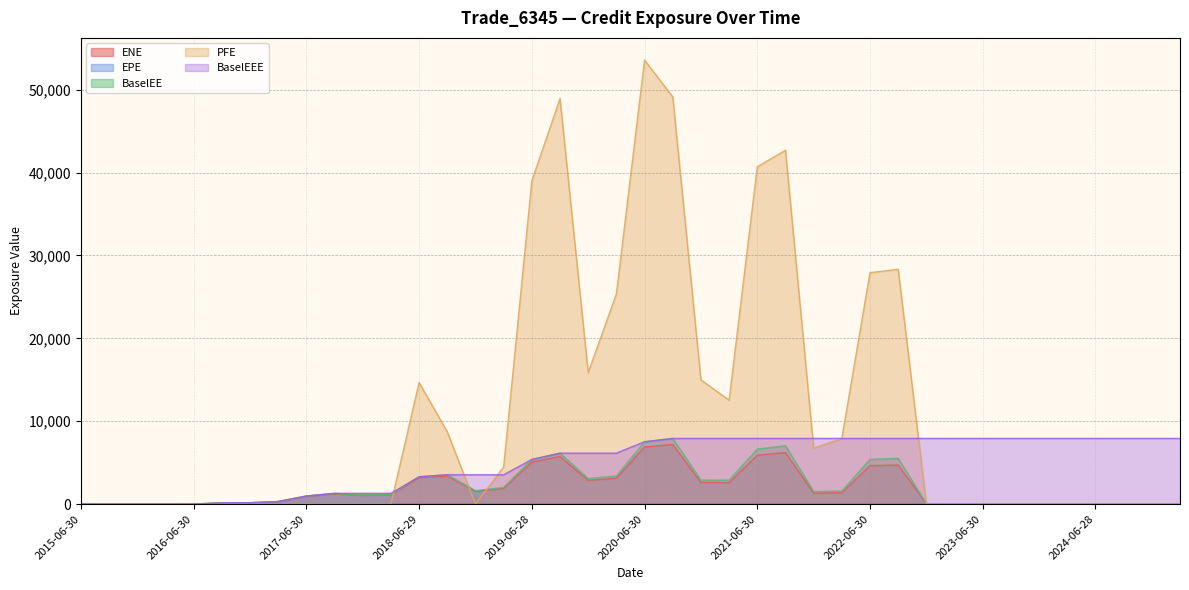

Reading left to right, list all the values displayed in this chart.

ENE: 2015-06-30=0.0	2015-09-30=0.0	2015-12-31=0.0	2016-03-31=0.0	2016-06-30=2.3	2016-09-30=152.2	2016-12-30=162.1	2017-03-31=303.3	2017-06-30=957.4	2017-09-29=1266.9	2017-12-29=1058.0	2018-03-29=1140.1	2018-06-29=3177.2	2018-09-28=3390.5	2018-12-31=1542.2	2019-03-29=1903.7	2019-06-28=5066.9	2019-09-30=5742.4	2019-12-31=2857.5	2020-03-31=3128.5	2020-06-30=6881.3	2020-09-30=7195.3	2020-12-31=2609.4	2021-03-31=2582.6	2021-06-30=5896.3	2021-09-30=6211.1	2021-12-30=1321.4	2022-03-31=1370.0	2022-06-30=4634.2	2022-09-30=4711.4	2022-12-30=40.9	2023-03-31=38.5	2023-06-30=0.0	2023-09-29=0.0	2023-12-29=0.0	2024-03-28=0.0	2024-06-28=0.0	2024-09-30=0.0	2024-12-31=0.0	2025-03-31=0.0
EPE: 2015-06-30=0.0	2015-09-30=0.3	2015-12-31=0.5	2016-03-31=0.8	2016-06-30=1.0	2016-09-30=1.3	2016-12-30=1.5	2017-03-31=1.8	2017-06-30=2.0	2017-09-29=2.2	2017-12-29=2.5	2018-03-29=2.7	2018-06-29=3.0	2018-09-28=3.2	2018-12-31=3.5	2019-03-29=3.7	2019-06-28=4.0	2019-09-30=4.3	2019-12-31=4.5	2020-03-31=4.8	2020-06-30=5.0	2020-09-30=5.3	2020-12-31=5.5	2021-03-31=5.8	2021-06-30=6.0	2021-09-30=6.3	2021-12-30=6.5	2022-03-31=6.8	2022-06-30=7.0	2022-09-30=7.3	2022-12-30=7.5	2023-03-31=7.8	2023-06-30=8.0	2023-09-29=8.2	2023-12-29=8.5	2024-03-28=8.7	2024-06-28=9.0	2024-09-30=9.3	2024-12-31=9.5	2025-03-31=9.8
BaselEE: 2015-06-30=0.0	2015-09-30=0.0	2015-12-31=0.0	2016-03-31=0.0	2016-06-30=2.4	2016-09-30=153.3	2016-12-30=163.9	2017-03-31=307.7	2017-06-30=974.5	2017-09-29=1295.7	2017-12-29=1087.0	2018-03-29=1176.9	2018-06-29=3295.4	2018-09-28=3537.7	2018-12-31=1619.2	2019-03-29=2010.4	2019-06-28=5383.2	2019-09-30=6144.1	2019-12-31=3078.7	2020-03-31=3393.7	2020-06-30=7516.1	2020-09-30=7918.4	2020-12-31=2893.4	2021-03-31=2884.8	2021-06-30=6635.6	2021-09-30=7045.1	2021-12-30=1510.5	2022-03-31=1578.4	2022-06-30=5380.7	2022-09-30=5514.8	2022-12-30=48.2	2023-03-31=45.8	2023-06-30=0.0	2023-09-29=0.0	2023-12-29=0.0	2024-03-28=0.0	2024-06-28=0.0	2024-09-30=0.0	2024-12-31=0.0	2025-03-31=0.0
PFE: 2015-06-30=0.0	2015-09-30=0.0	2015-12-31=0.0	2016-03-31=0.0	2016-06-30=0.0	2016-09-30=0.0	2016-12-30=0.0	2017-03-31=0.0	2017-06-30=0.0	2017-09-29=0.0	2017-12-29=0.0	2018-03-29=0.0	2018-06-29=14667.9	2018-09-28=8710.3	2018-12-31=0.0	2019-03-29=4479.1	2019-06-28=38999.0	2019-09-30=48917.2	2019-12-31=15858.3	2020-03-31=25344.1	2020-06-30=53563.5	2020-09-30=49130.0	2020-12-31=14987.2	2021-03-31=12532.5	2021-06-30=40693.1	2021-09-30=42692.0	2021-12-30=6750.9	2022-03-31=7921.9	2022-06-30=27922.2	2022-09-30=28315.1	2022-12-30=0.0	2023-03-31=0.0	2023-06-30=0.0	2023-09-29=0.0	2023-12-29=0.0	2024-03-28=0.0	2024-06-28=0.0	2024-09-30=0.0	2024-12-31=0.0	2025-03-31=0.0
BaselEEE: 2015-06-30=0.0	2015-09-30=0.0	2015-12-31=0.0	2016-03-31=0.0	2016-06-30=2.4	2016-09-30=153.3	2016-12-30=163.9	2017-03-31=307.7	2017-06-30=974.5	2017-09-29=1295.7	2017-12-29=1295.7	2018-03-29=1295.7	2018-06-29=3295.4	2018-09-28=3537.7	2018-12-31=3537.7	2019-03-29=3537.7	2019-06-28=5383.2	2019-09-30=6144.1	2019-12-31=6144.1	2020-03-31=6144.1	2020-06-30=7516.1	2020-09-30=7918.4	2020-12-31=7918.4	2021-03-31=7918.4	2021-06-30=7918.4	2021-09-30=7918.4	2021-12-30=7918.4	2022-03-31=7918.4	2022-06-30=7918.4	2022-09-30=7918.4	2022-12-30=7918.4	2023-03-31=7918.4	2023-06-30=7918.4	2023-09-29=7918.4	2023-12-29=7918.4	2024-03-28=7918.4	2024-06-28=7918.4	2024-09-30=7918.4	2024-12-31=7918.4	2025-03-31=7918.4